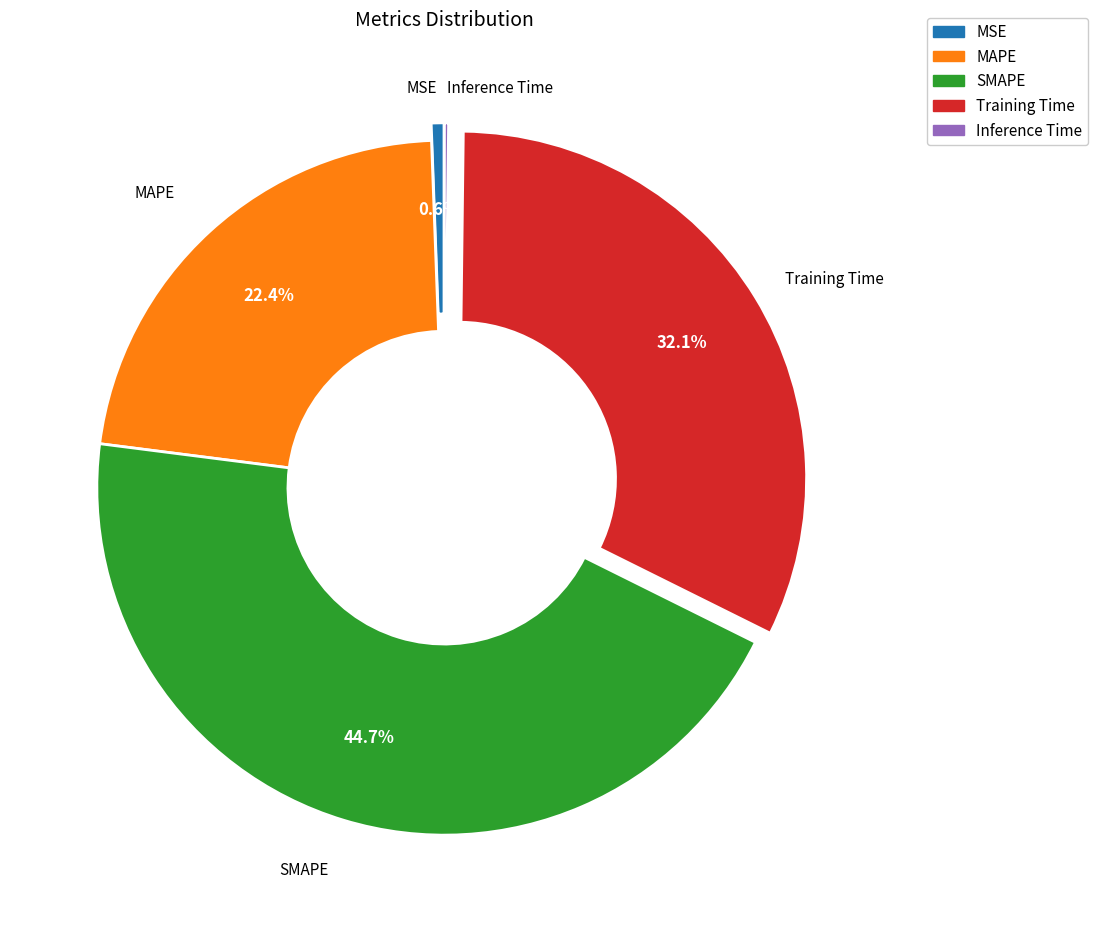

Combined, do MAPE and MSE account for over 50%?

No